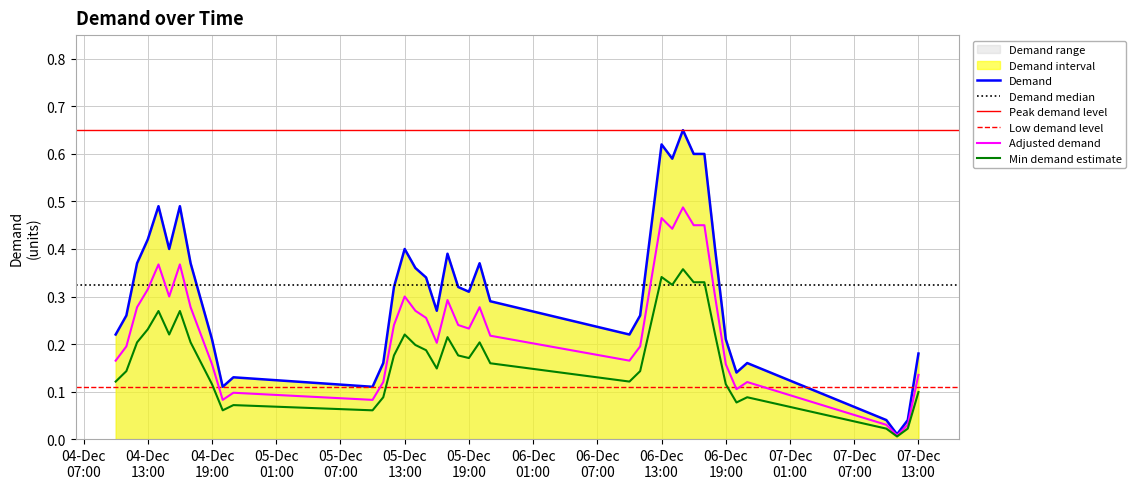

What is the label of the 18th point from the left?

2023-12-05 15:00